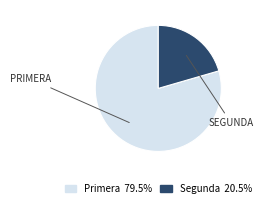

Rank the categories by value from highest to lowest.

Primera, Segunda